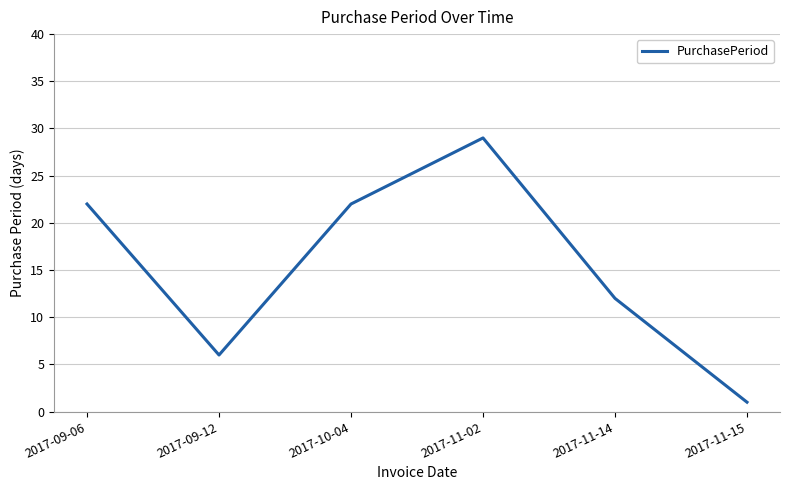

The value at 2017-11-14 is 3. True or false?

False